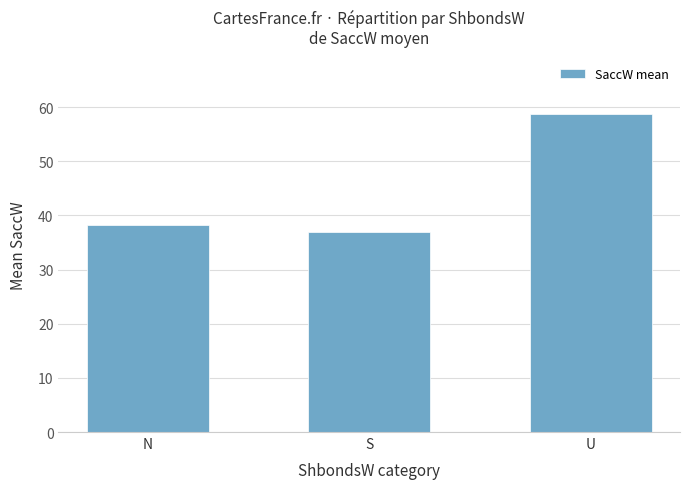

Are the bars grouped side by side (vs. stacked)?

No